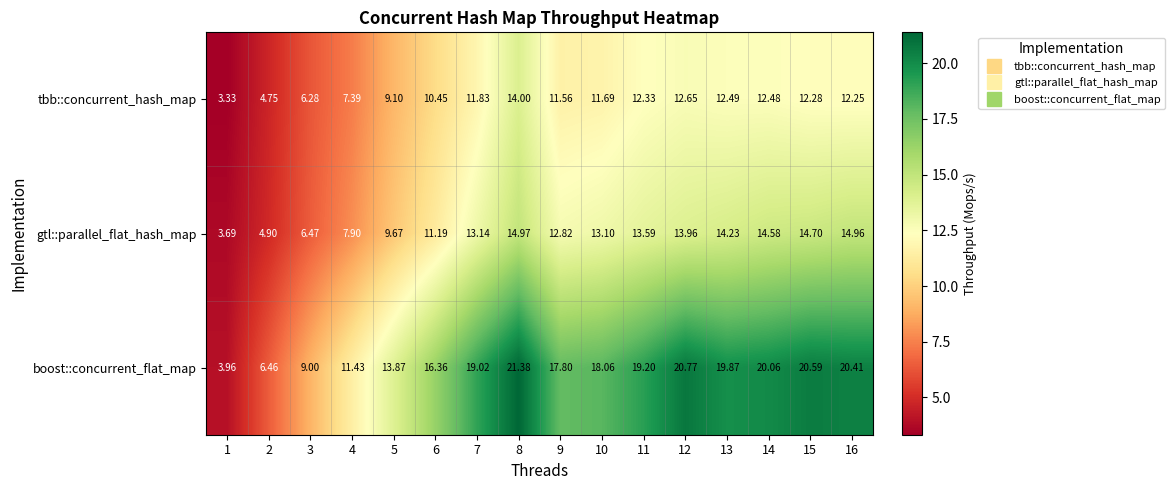

List the series in order of their peak value, lowest first.

tbb::concurrent_hash_map, gtl::parallel_flat_hash_map, boost::concurrent_flat_map